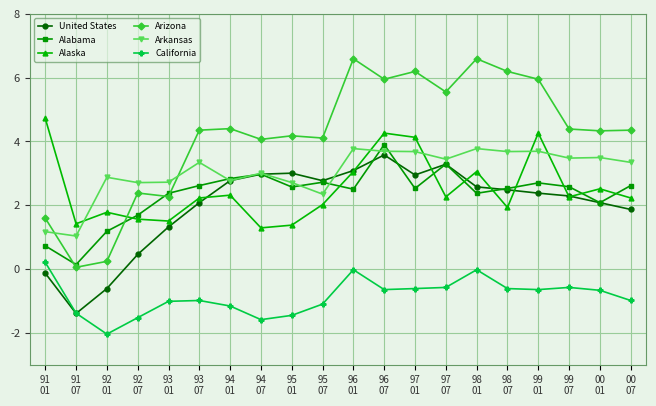

Which series has the largest range (max minus min)?

Arizona